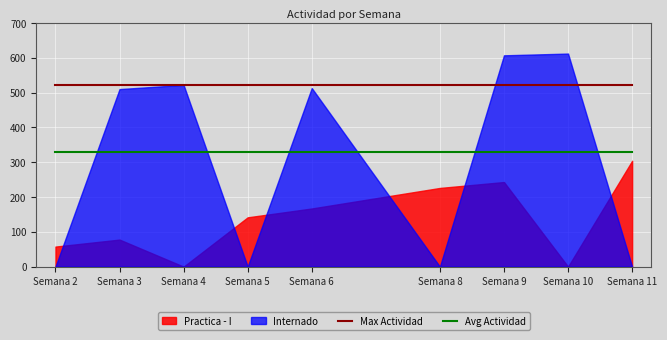

What value does the Avg Actividad series have at Semana 10?

330